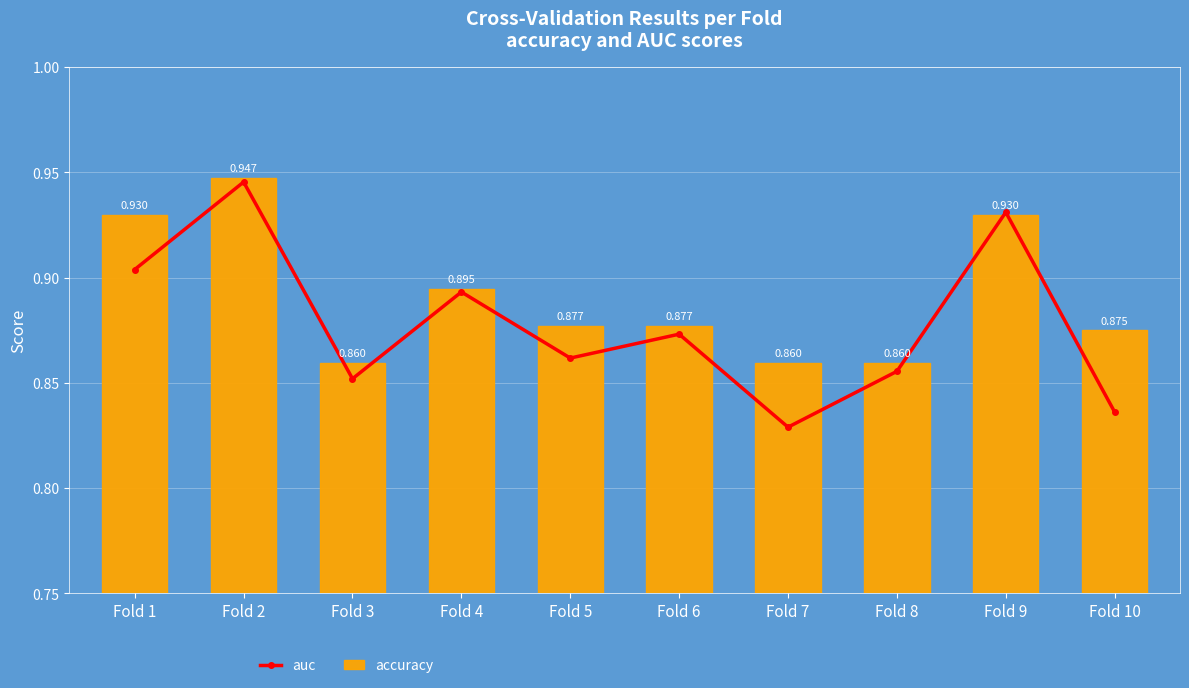

List the series in order of their peak value, lowest first.

auc, accuracy